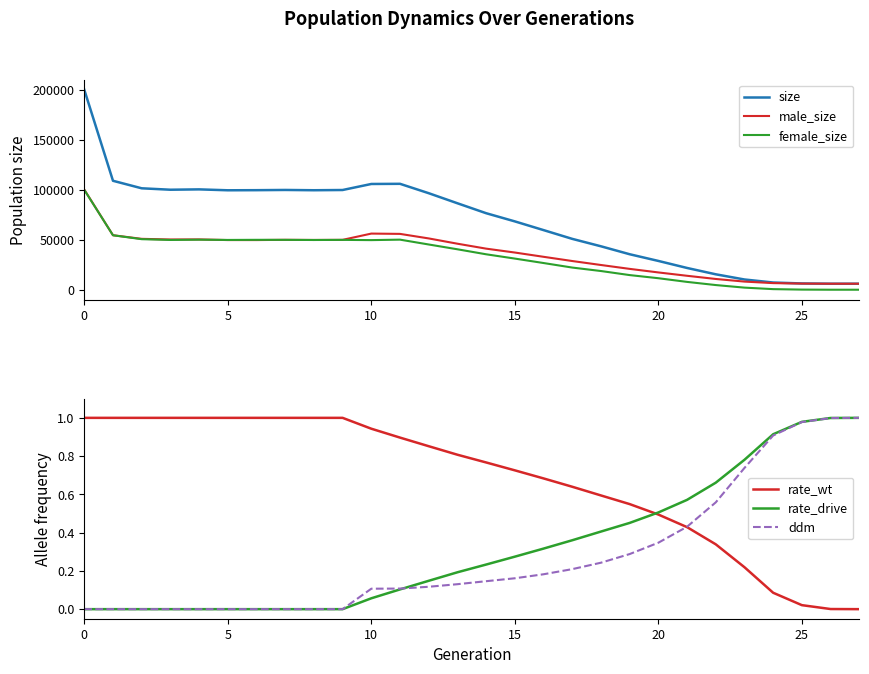

At 14, list the series in order from smallest to largest.

ddm, rate_drive, rate_wt, female_size, male_size, size